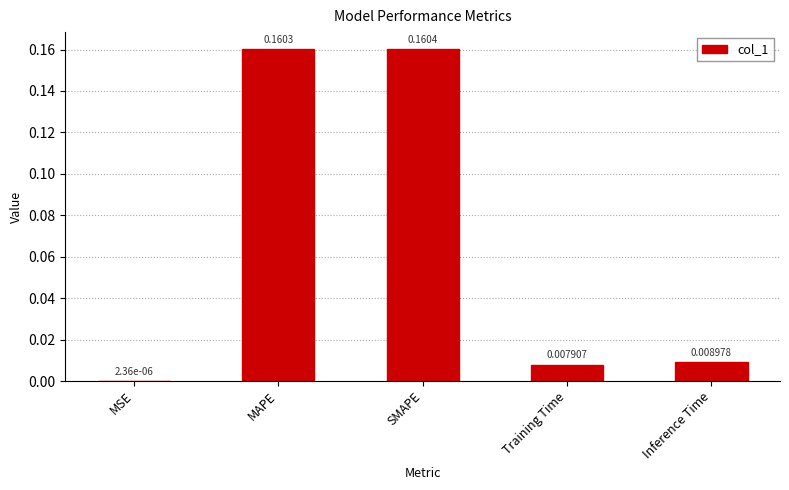

Which category has the highest value across all series?

SMAPE